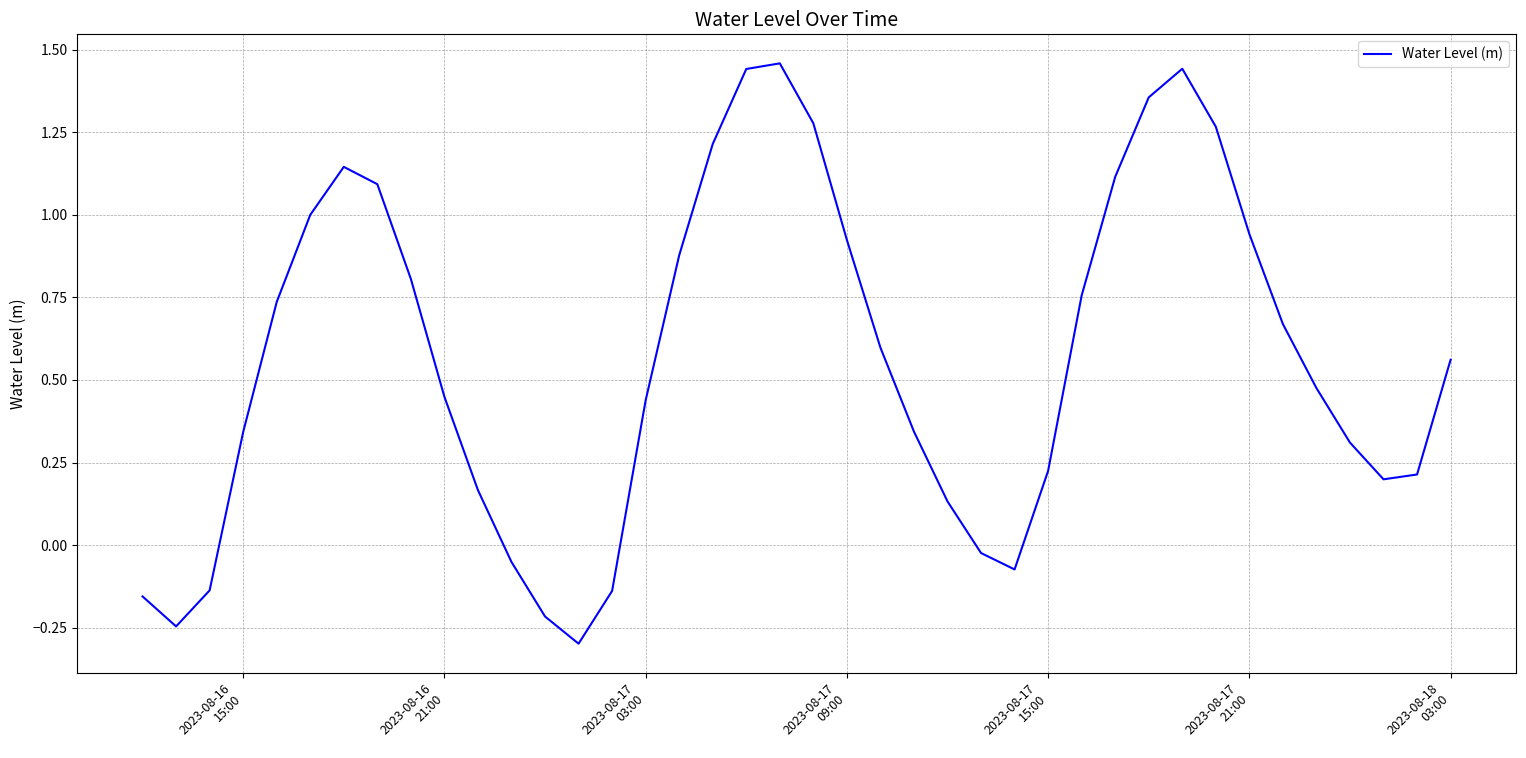

What is the difference between the maximum and minimum values?

1.8